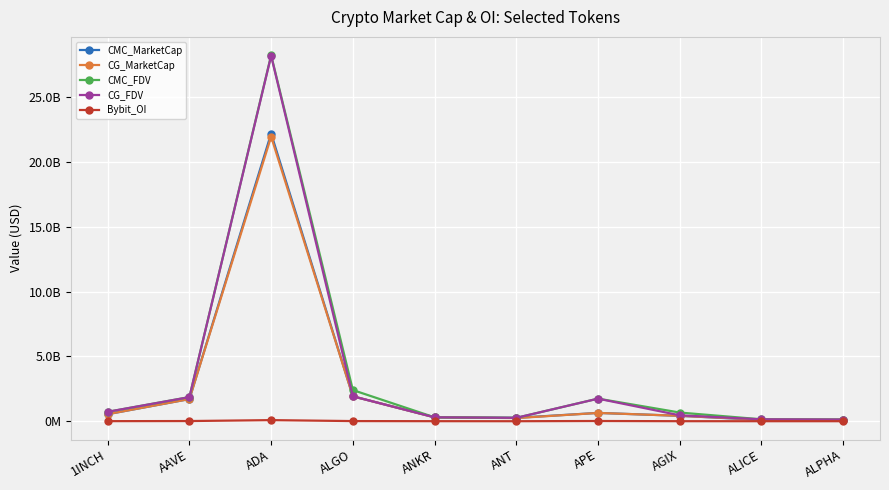

At which label does Bybit_OI reach its minimum?

ANT